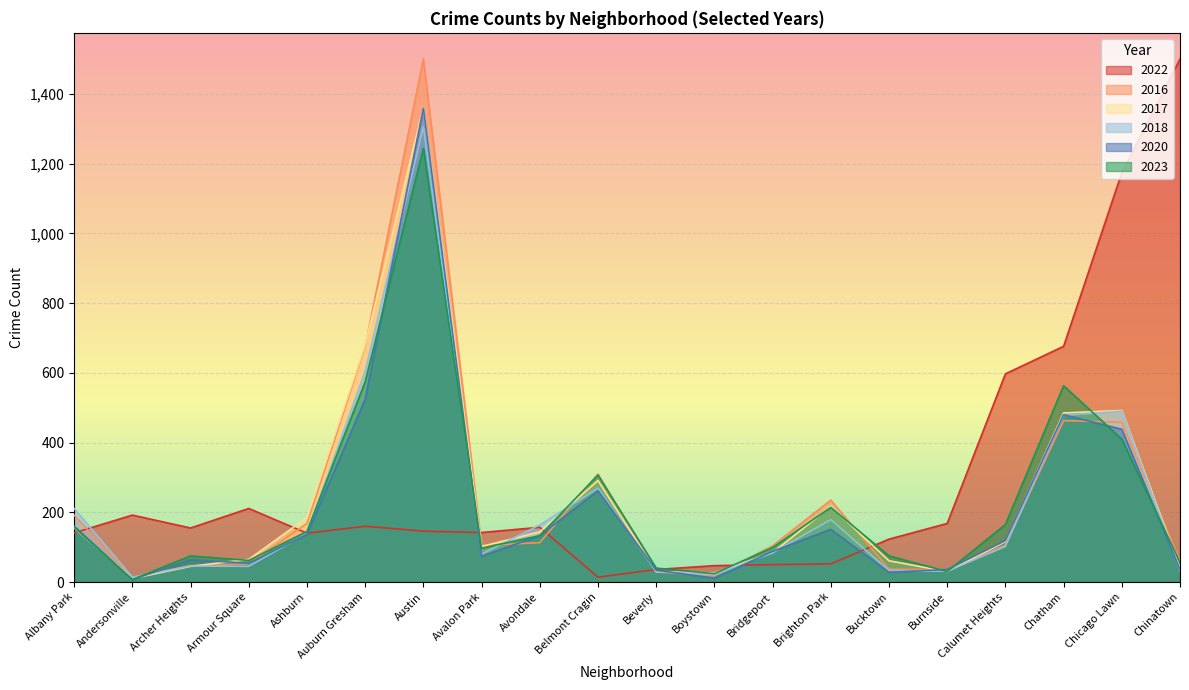

Is it true that 2018 equals 2048 at Austin?

False